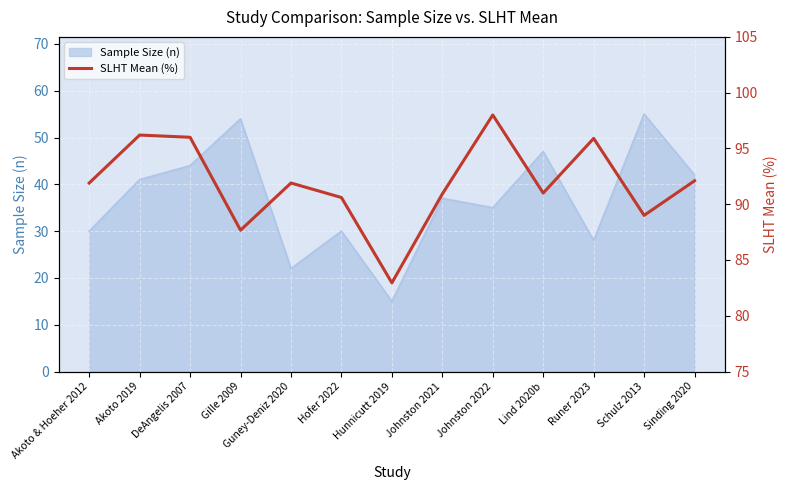

List the labels in order of value, smallest first.

Hunnicutt 2019, Gille 2009, Schulz 2013, Hofer 2022, Johnston 2021, Lind 2020b, Akoto & Hoeher 2012, Guney-Deniz 2020, Sinding 2020, Runer 2023, DeAngelis 2007, Akoto 2019, Johnston 2022